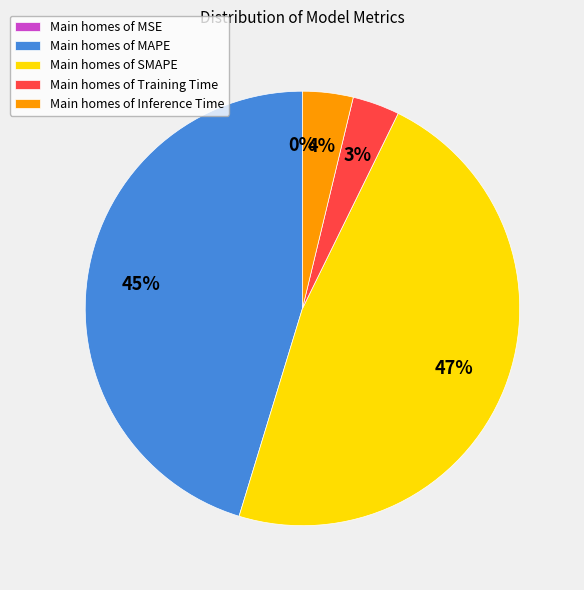

Which slice is the largest?

Main homes of SMAPE